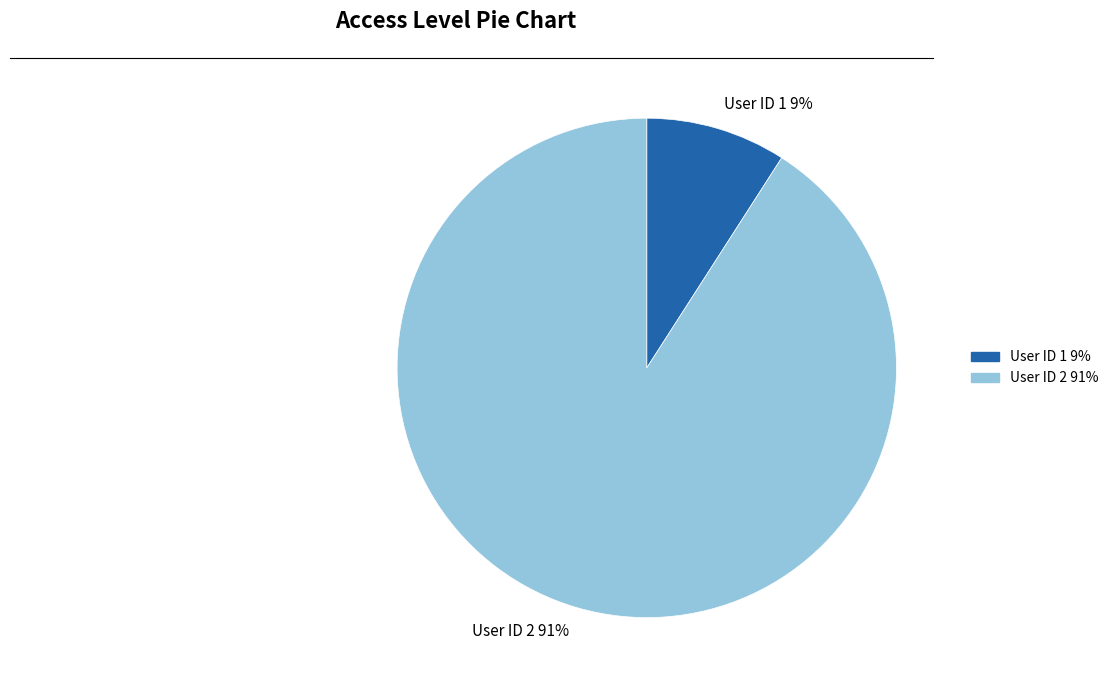

What is the majority slice?

User ID 2